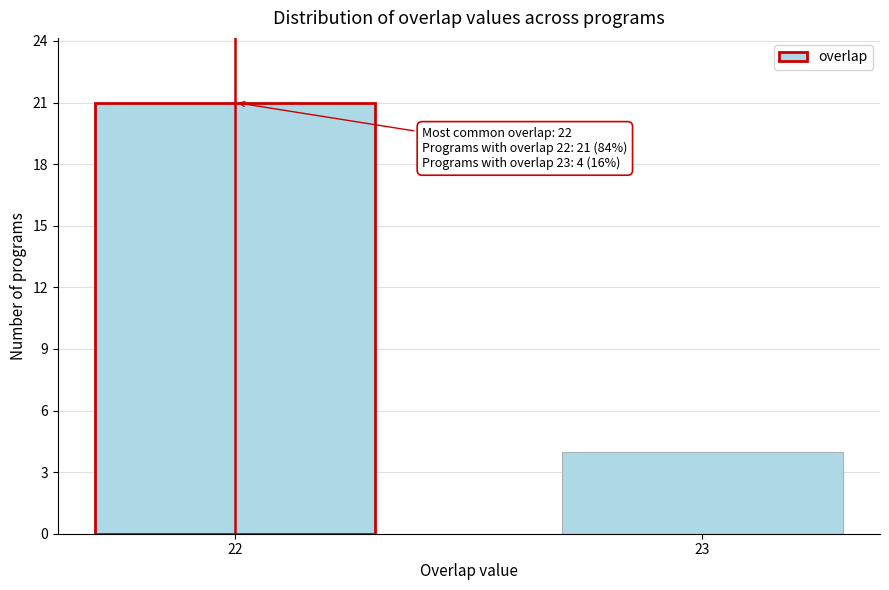

Reading left to right, what are all the values shown in this chart?

21	4